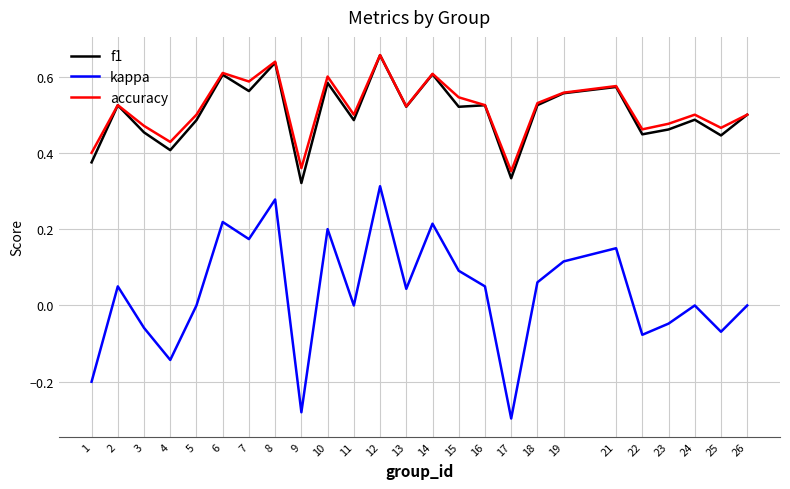

Is this an area chart (filled region under the line)?

No